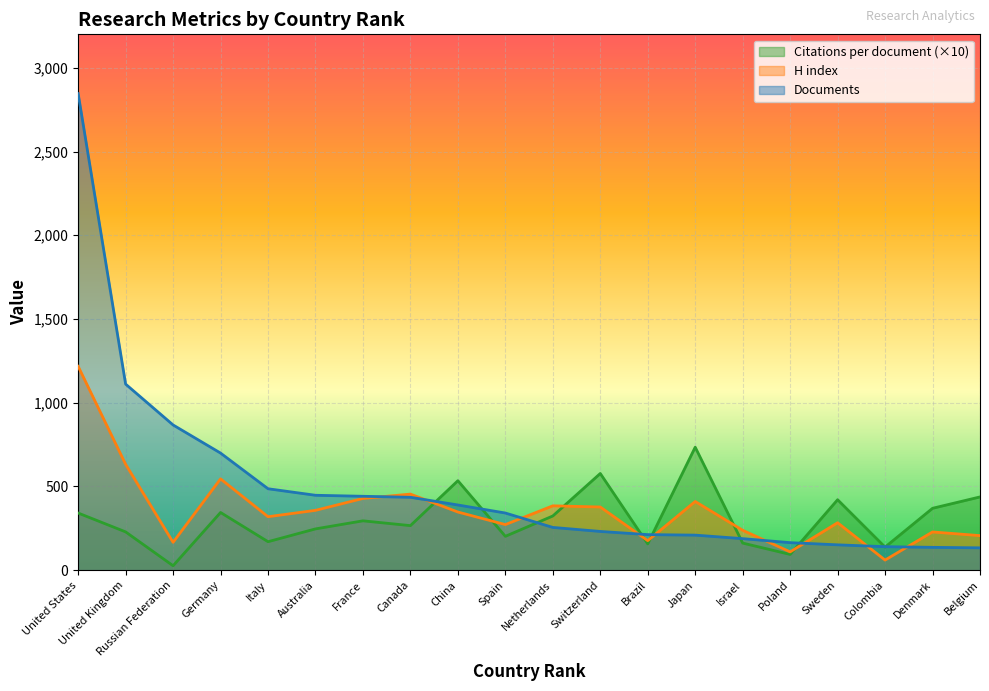

List the series in order of their peak value, lowest first.

Citations per document (×10), H index, Documents